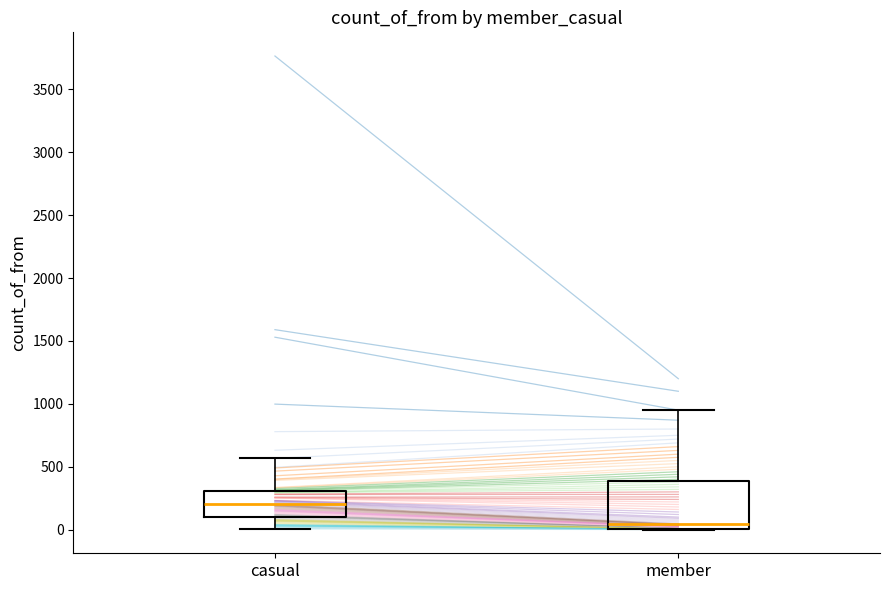

Reading left to right, transcribe this box plot: for each box, give where its median line is, the range the box spans, and where its two whiskers end, as read against the y-axis. The values are not printed on the chart, so give them approximately, as read against the axis.

casual: median 200, box 100 to 300, whiskers 0 to 550
member: median 50, box 0 to 400, whiskers 0 to 950